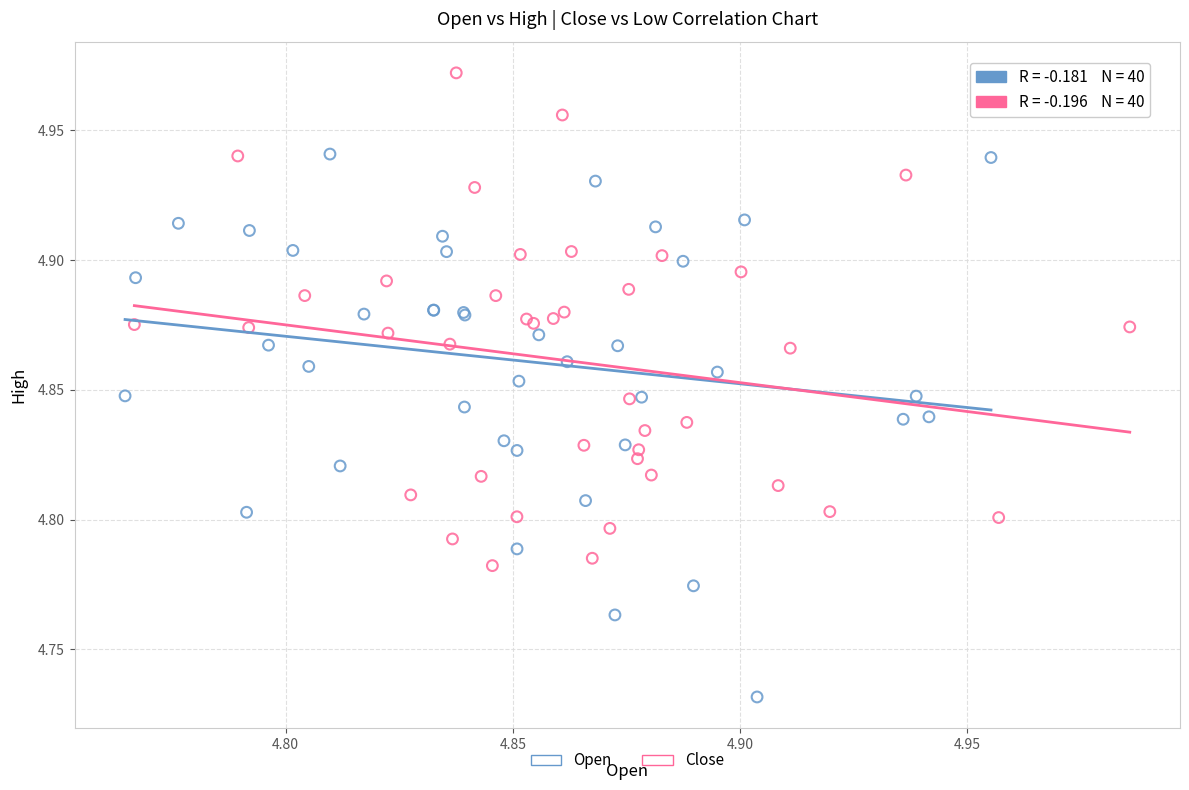

Which series contains the lowest Y value?

Open